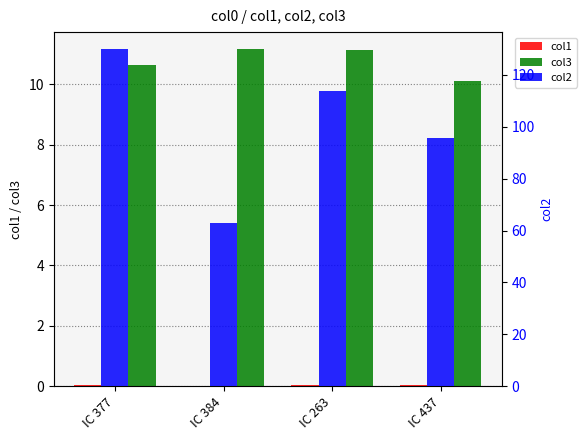

Count the number of categories in the chart.

4